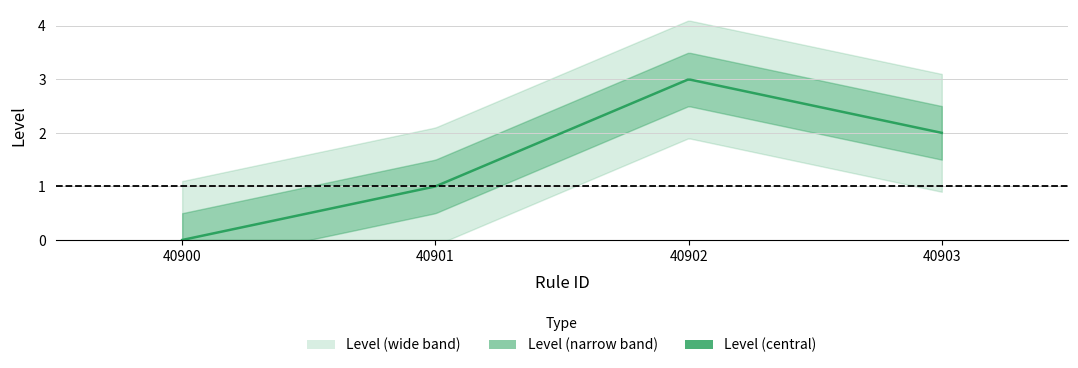

Where is the data nearest to the value 1?

40901